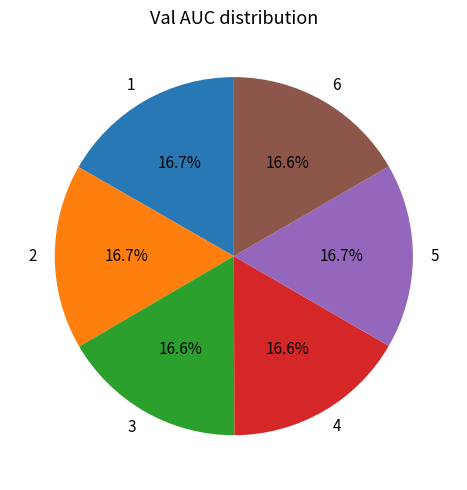

Does 3 account for over 50% of the chart?

No